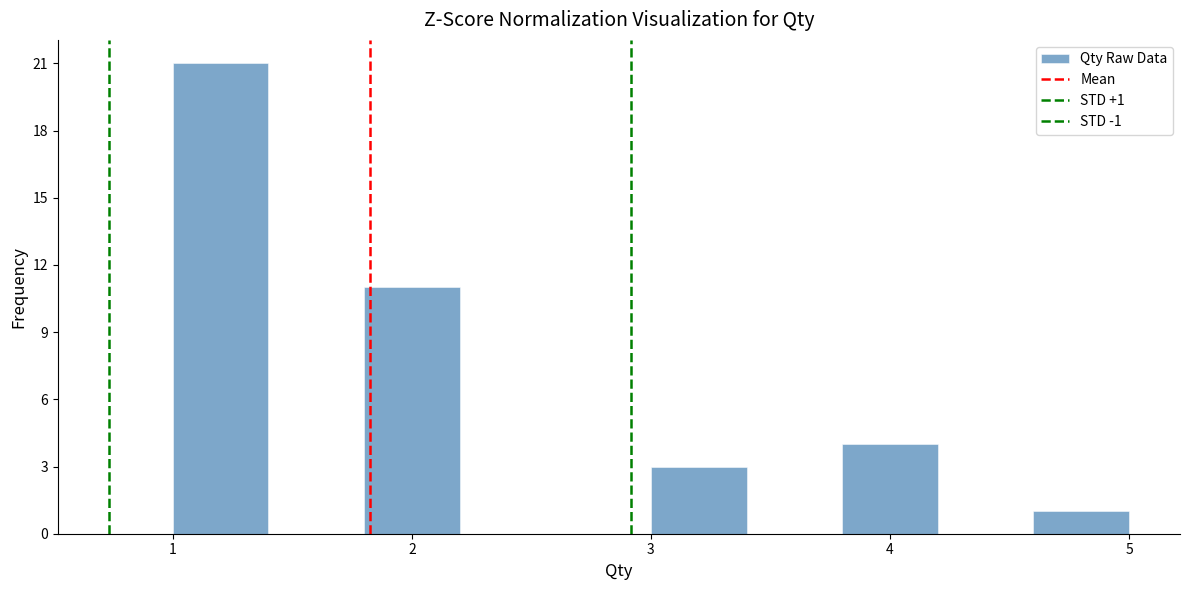

Which range on the x-axis has the tallest bar?

1.0 to 1.4